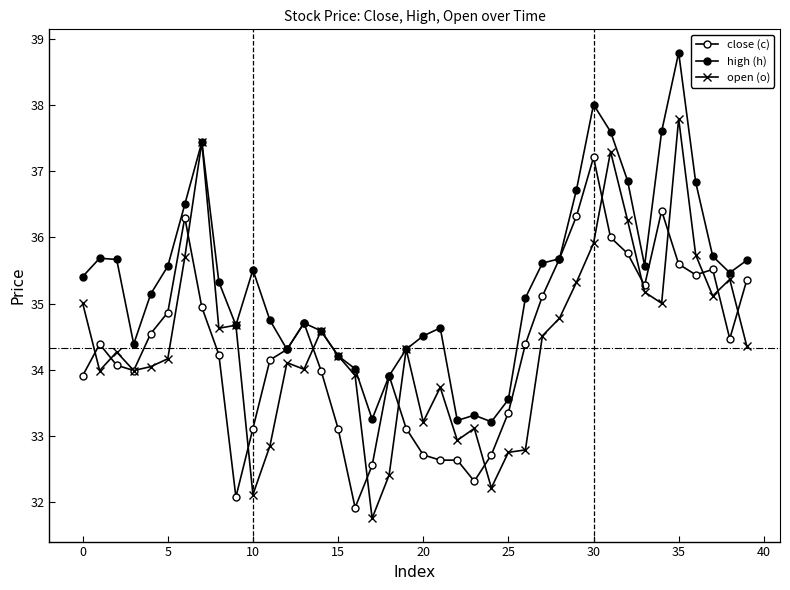

Reading left to right, what are all the values shown in this chart?

close (c): 33.9	34.4	34.1	34.0	34.5	34.9	36.3	34.9	34.2	32.1	33.1	34.1	34.3	34.7	34.0	33.1	31.9	32.6	33.9	33.1	32.7	32.6	32.6	32.3	32.7	33.3	34.4	35.1	35.7	36.3	37.2	36.0	35.8	35.3	36.4	35.6	35.4	35.5	34.5	35.4
high (h): 35.4	35.7	35.7	34.4	35.1	35.6	36.5	37.4	35.3	34.7	35.5	34.7	34.3	34.7	34.6	34.2	34.0	33.3	33.9	34.3	34.5	34.6	33.2	33.3	33.2	33.5	35.1	35.6	35.7	36.7	38.0	37.6	36.9	35.6	37.6	38.8	36.8	35.7	35.5	35.7
open (o): 35.0	34.0	34.3	34.0	34.0	34.2	35.7	37.4	34.6	34.7	32.1	32.8	34.1	34.0	34.6	34.2	33.9	31.8	32.4	34.3	33.2	33.7	32.9	33.1	32.2	32.7	32.8	34.5	34.8	35.3	35.9	37.3	36.3	35.2	35.0	37.8	35.7	35.1	35.4	34.4